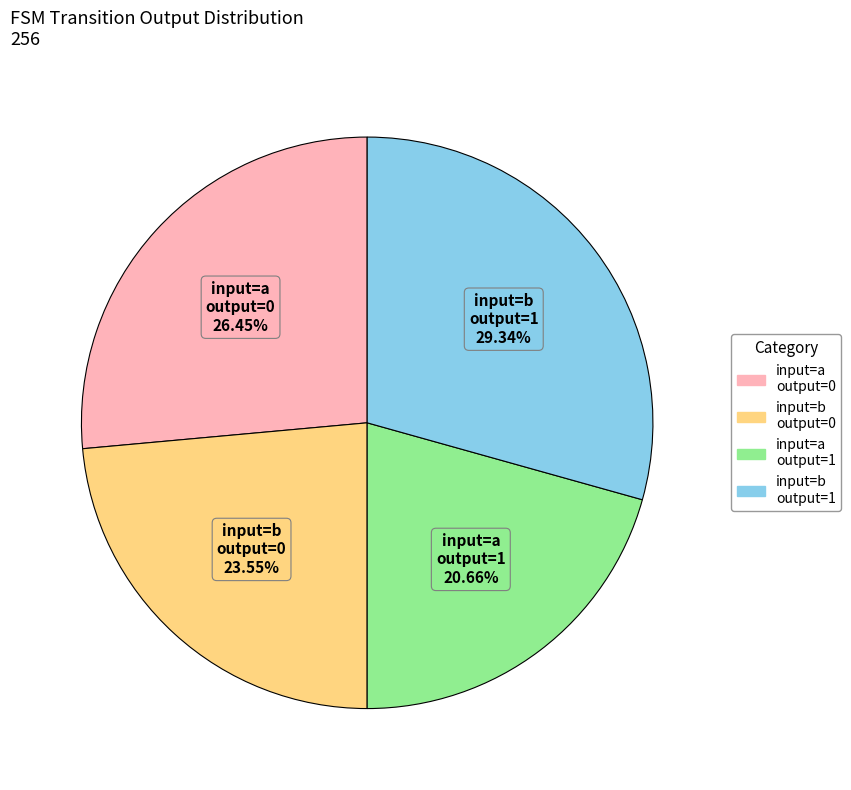

Does any single category account for the majority?

No